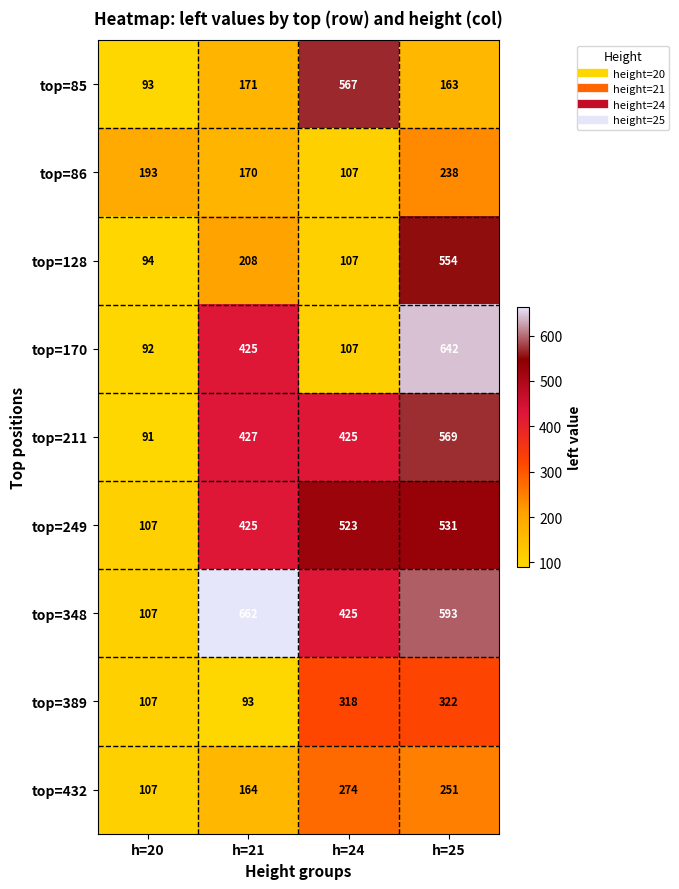

At which category does the chart reach its peak across all series?

h=21